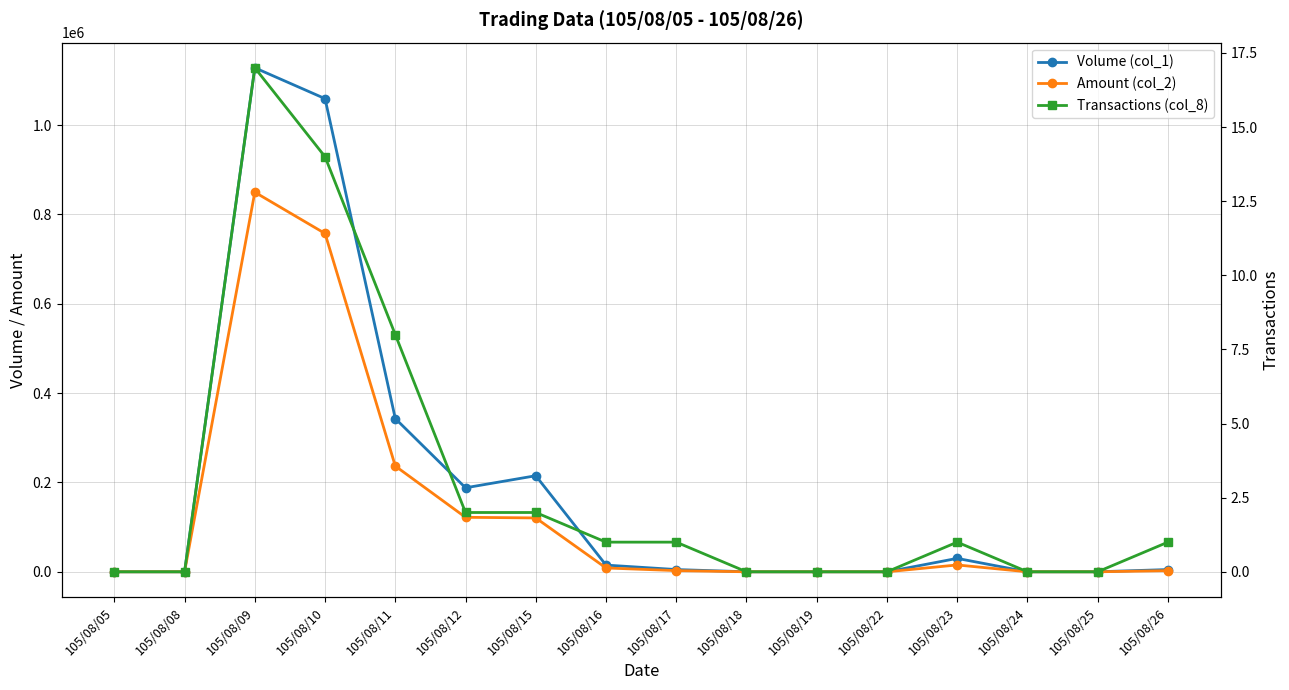

Reading left to right, extract all data points from this chart.

Volume (col_1): 0	0	1128000	1059000	343000	188000	215000	15000	5000	0	0	0	30000	0	0	5000
Amount (col_2): 0	0	849580	757210	236690	121940	120550	8550	2650	0	0	0	15300	0	0	2550
Transactions (col_8): 0	0	17	14	8	2	2	1	1	0	0	0	1	0	0	1